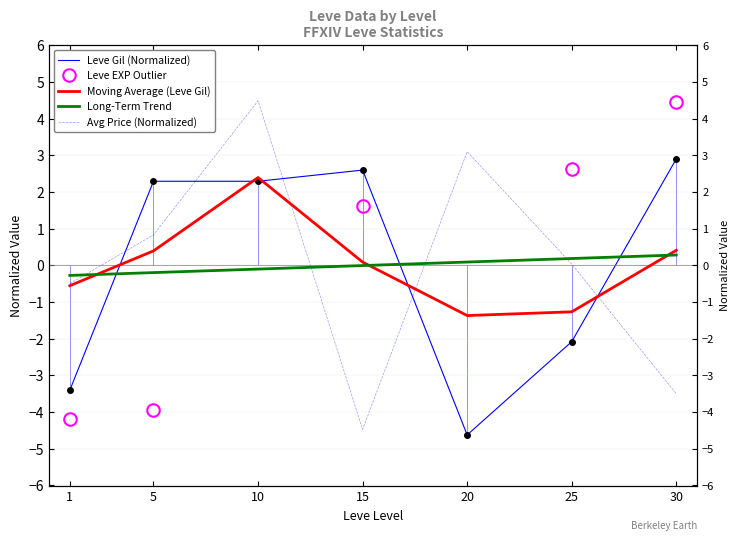

Which series has the largest total across all categories?

Leve Gil